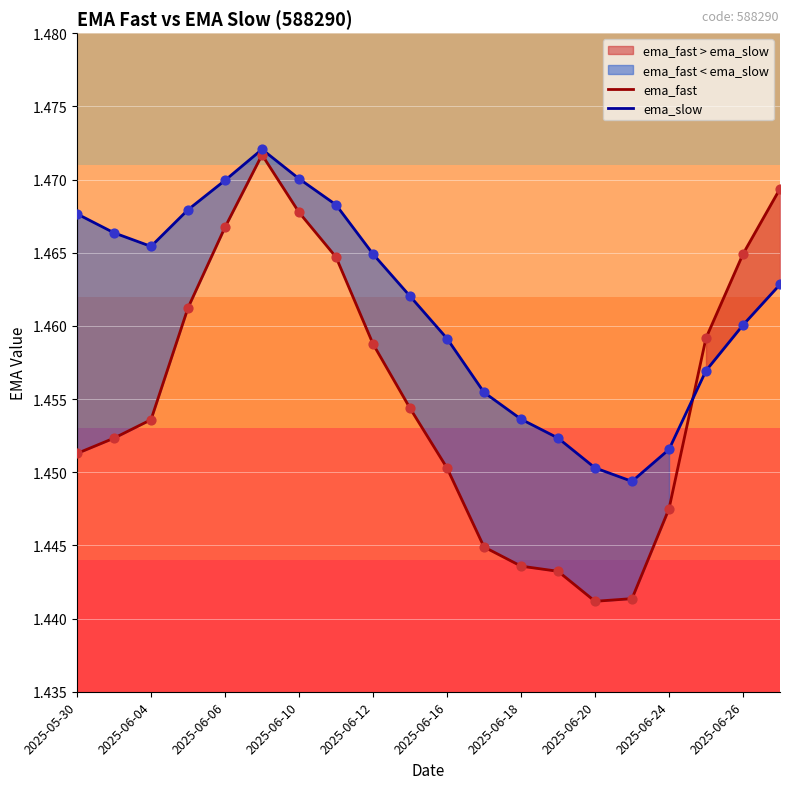

Which series has the largest total across all categories?

ema_slow